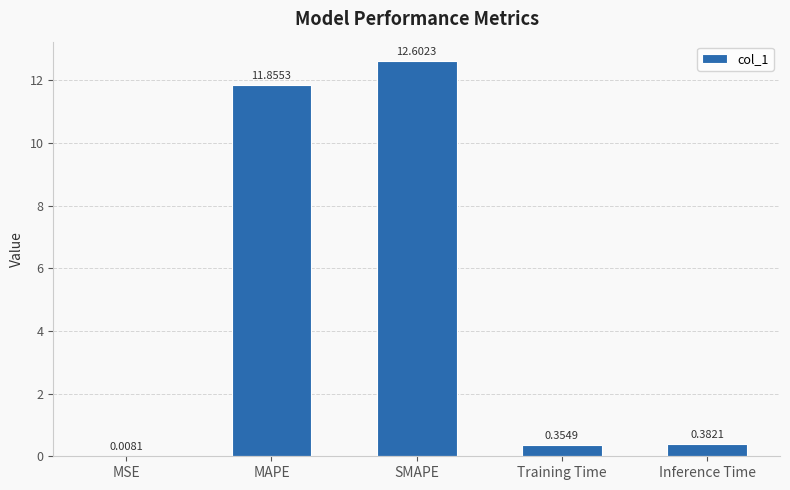

What is the change in value from MAPE to Training Time?

-11.5